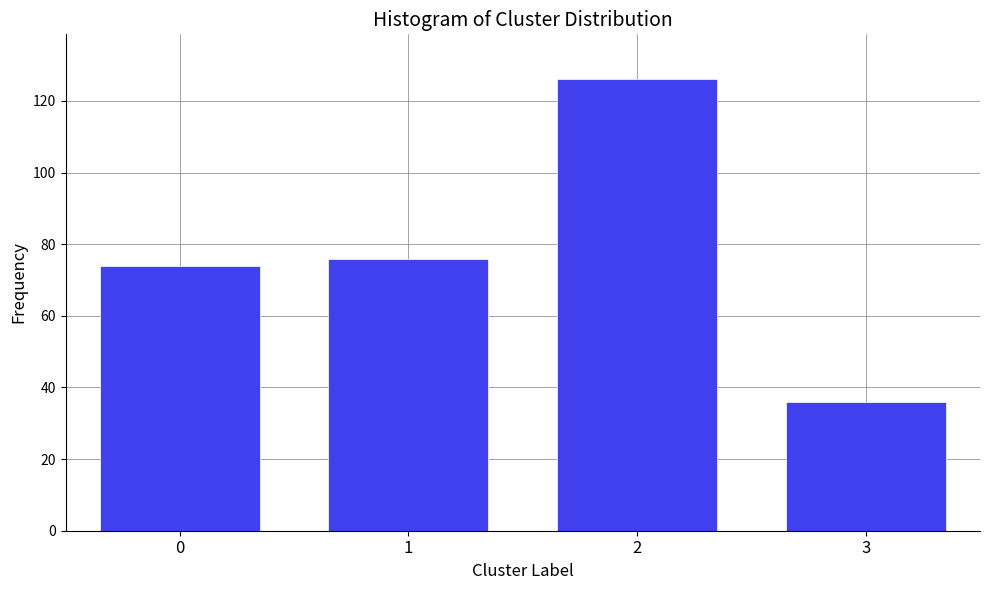

Reading right to left, list all the values displayed in this chart.

36	126	76	74